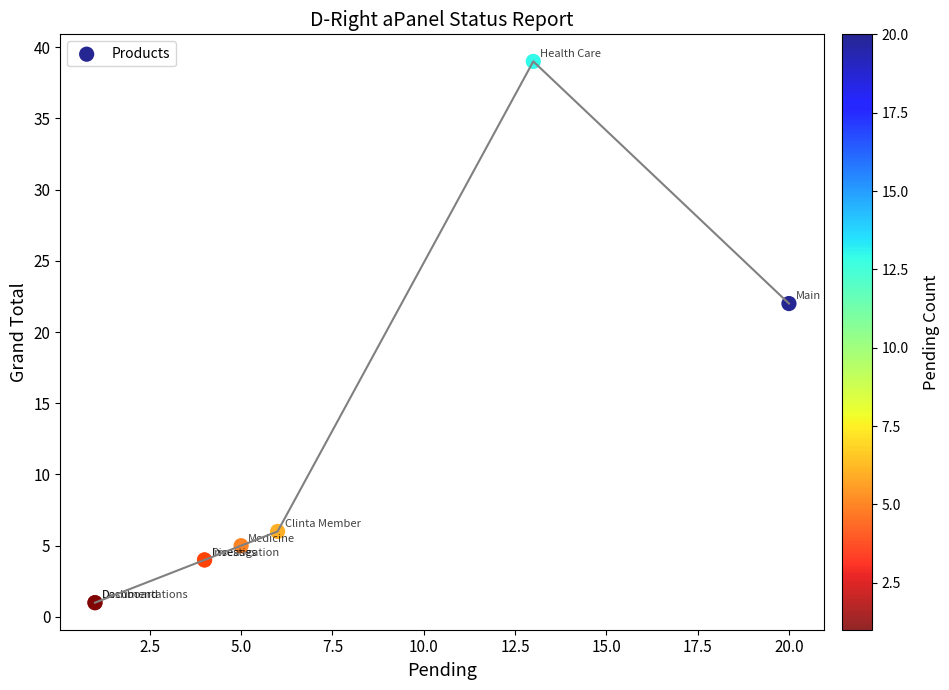

What Y value in the scatter plot is closest to 20?

22